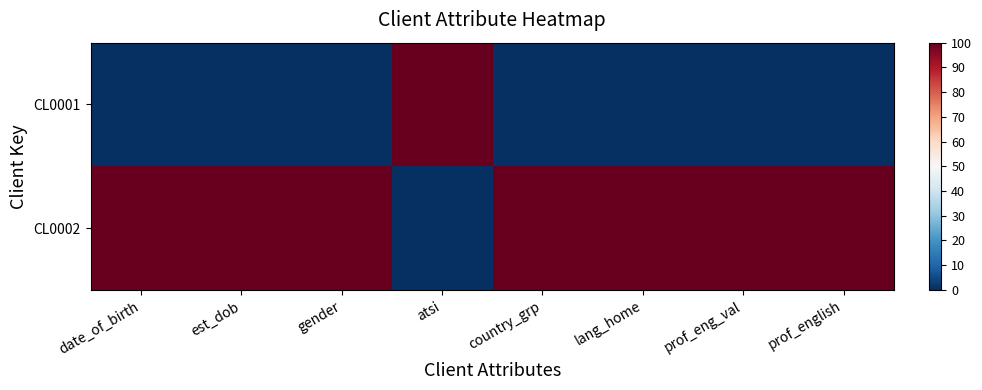

What is the spread (max minus min) of values at prof_english?

100